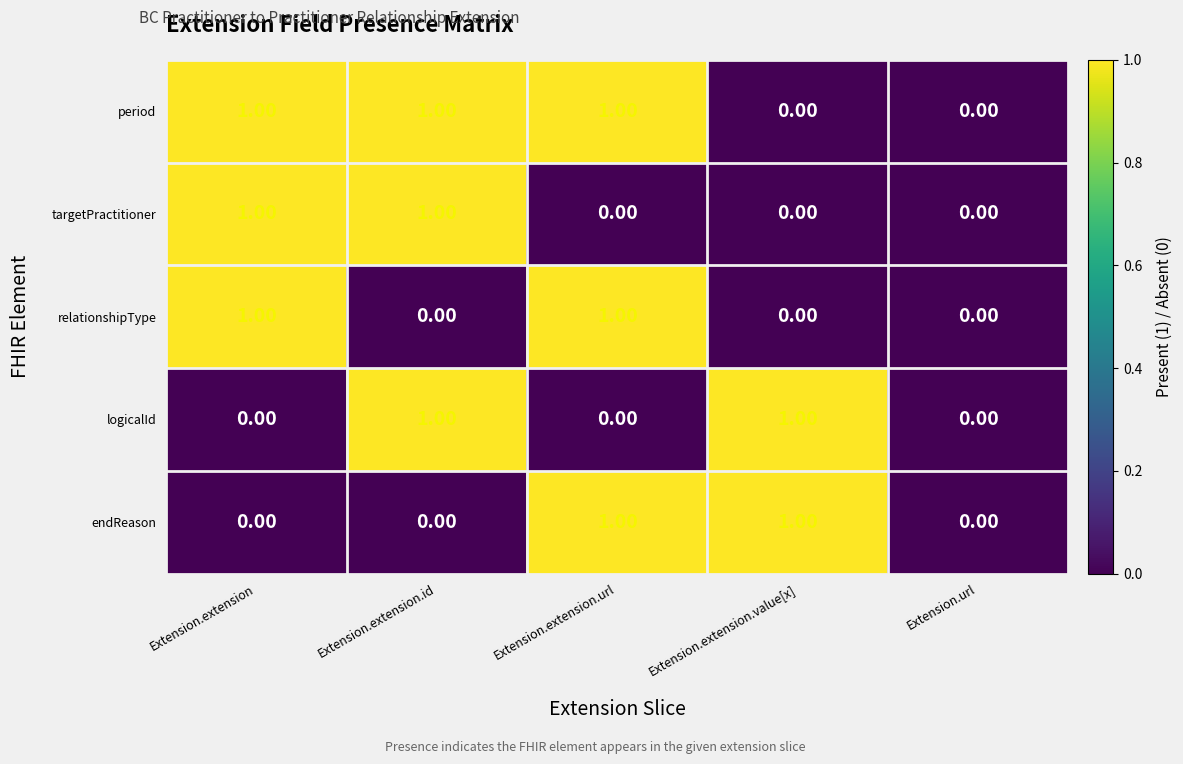

Which series has the largest total across all categories?

period